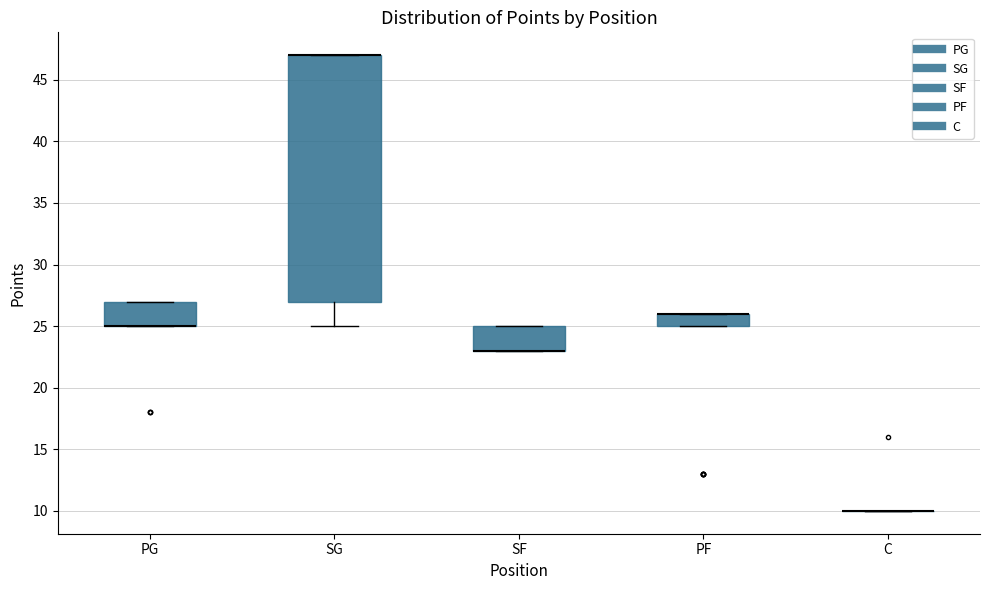

Reading left to right, read every box against the y-axis: the position of its median line, the range the box covers, and the ends of its whiskers. The values are not printed on the chart, so give them approximately, as read against the axis.

PG: median 25 (drawn on the box's lower edge), box 25 to 27, whiskers 25 to 27
SG: median 47 (drawn on the box's upper edge), box 27 to 47, whiskers 25 to 47
SF: median 23 (drawn on the box's lower edge), box 23 to 25, whiskers 23 to 25
PF: median 26 (drawn on the box's upper edge), box 25 to 26, whiskers 25 to 26
C: box collapsed to a line at 10, whiskers 10 to 10